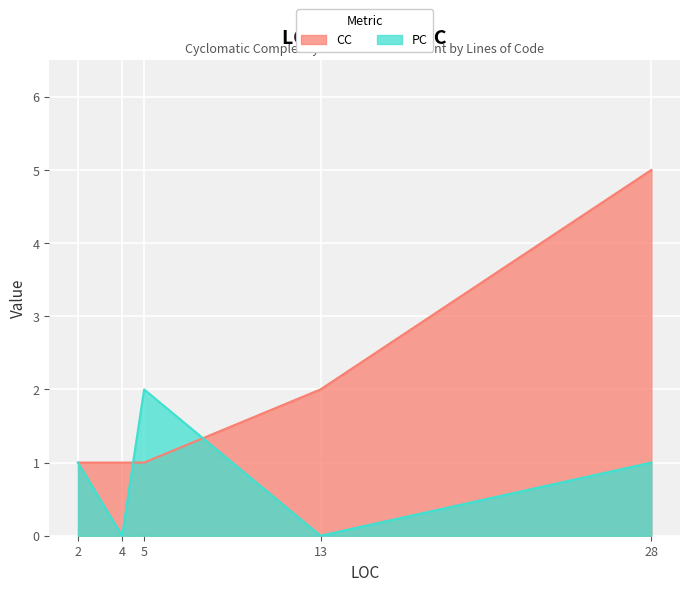

Which series has the largest total across all categories?

CC